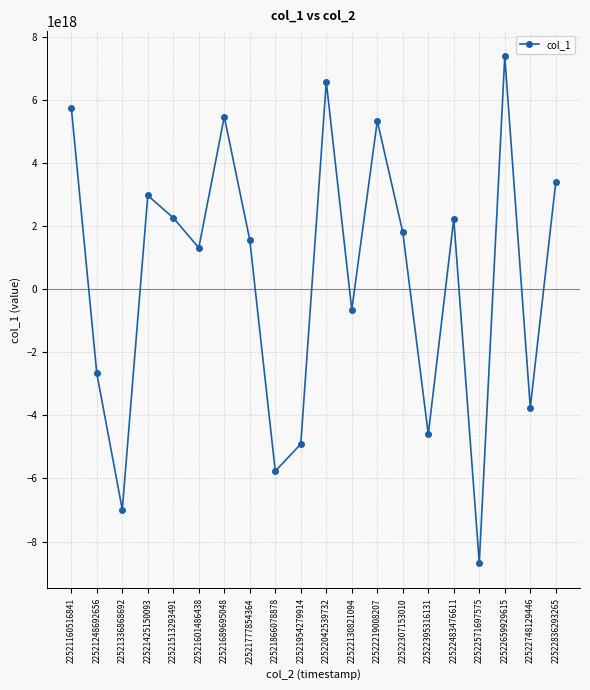

The value at 22522483476611 is 3538549173211994624. True or false?

False